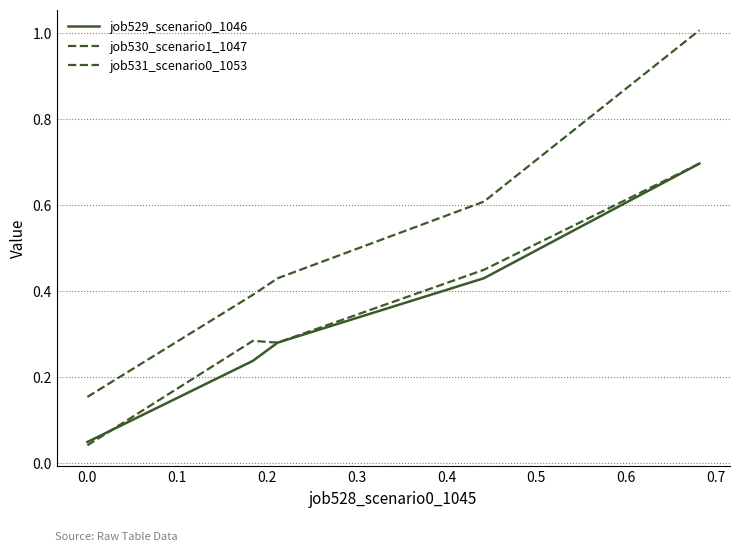

What is the difference between the maximum and second lowest values in the job529_scenario0_1046 series?

0.5